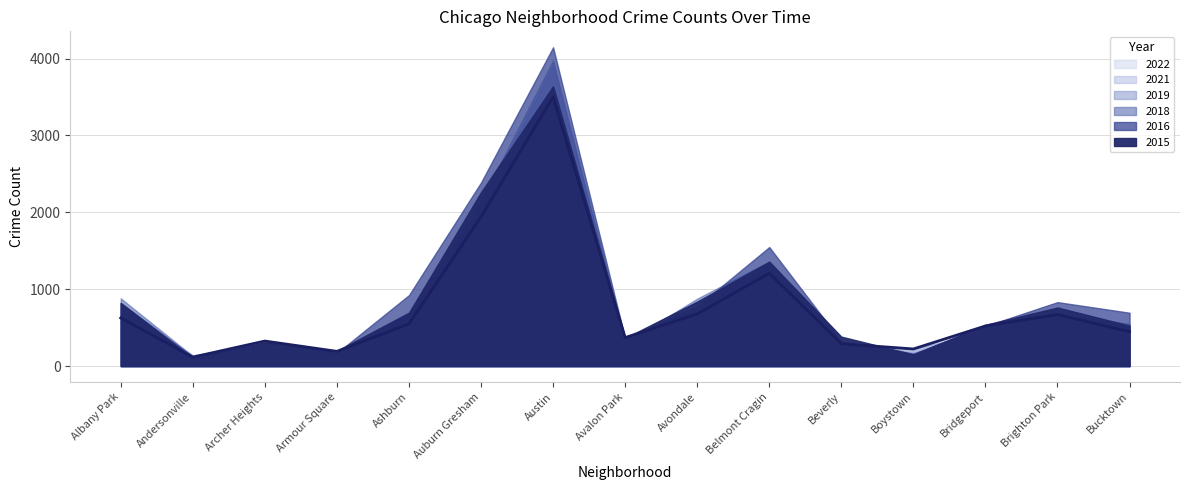

Reading left to right, list all the values displayed in this chart.

2015: 820	102	310	198	694	2261	3639	364	839	1357	383	152	538	762	526
2016: 822	122	306	170	923	2388	4146	358	776	1548	320	158	520	832	694
2018: 881	130	287	187	696	2148	3975	302	877	1361	318	169	474	669	550
2019: 752	142	276	180	618	2087	3905	317	748	1271	290	231	431	637	514
2021: 574	99	225	143	444	1679	3036	307	514	978	177	133	345	471	312
2022: 626	117	326	192	549	1942	3502	371	678	1208	291	223	522	670	447